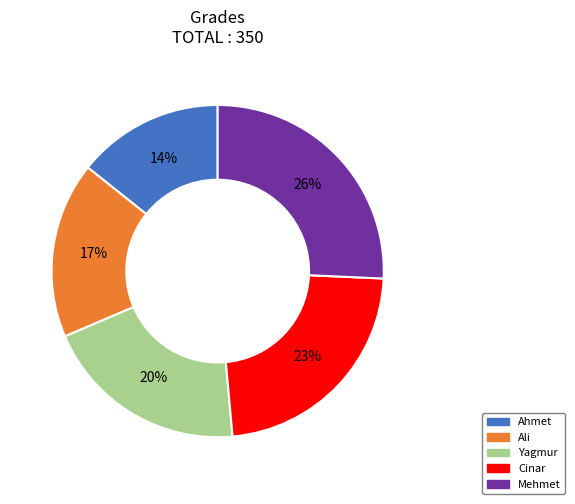

Which category has the smallest portion of the pie?

Ahmet